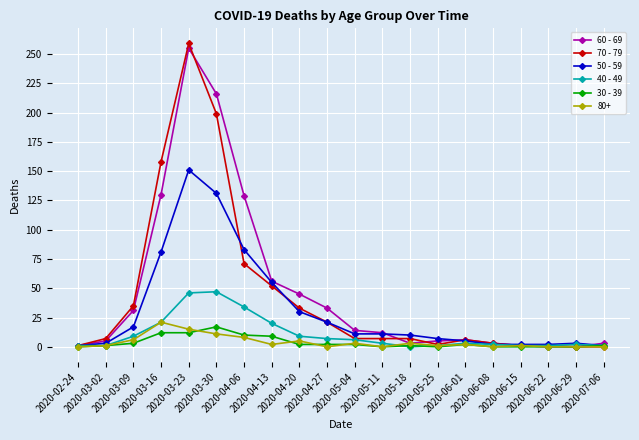

True or false: 50 - 59 has more than 0 interior local peaks.

True